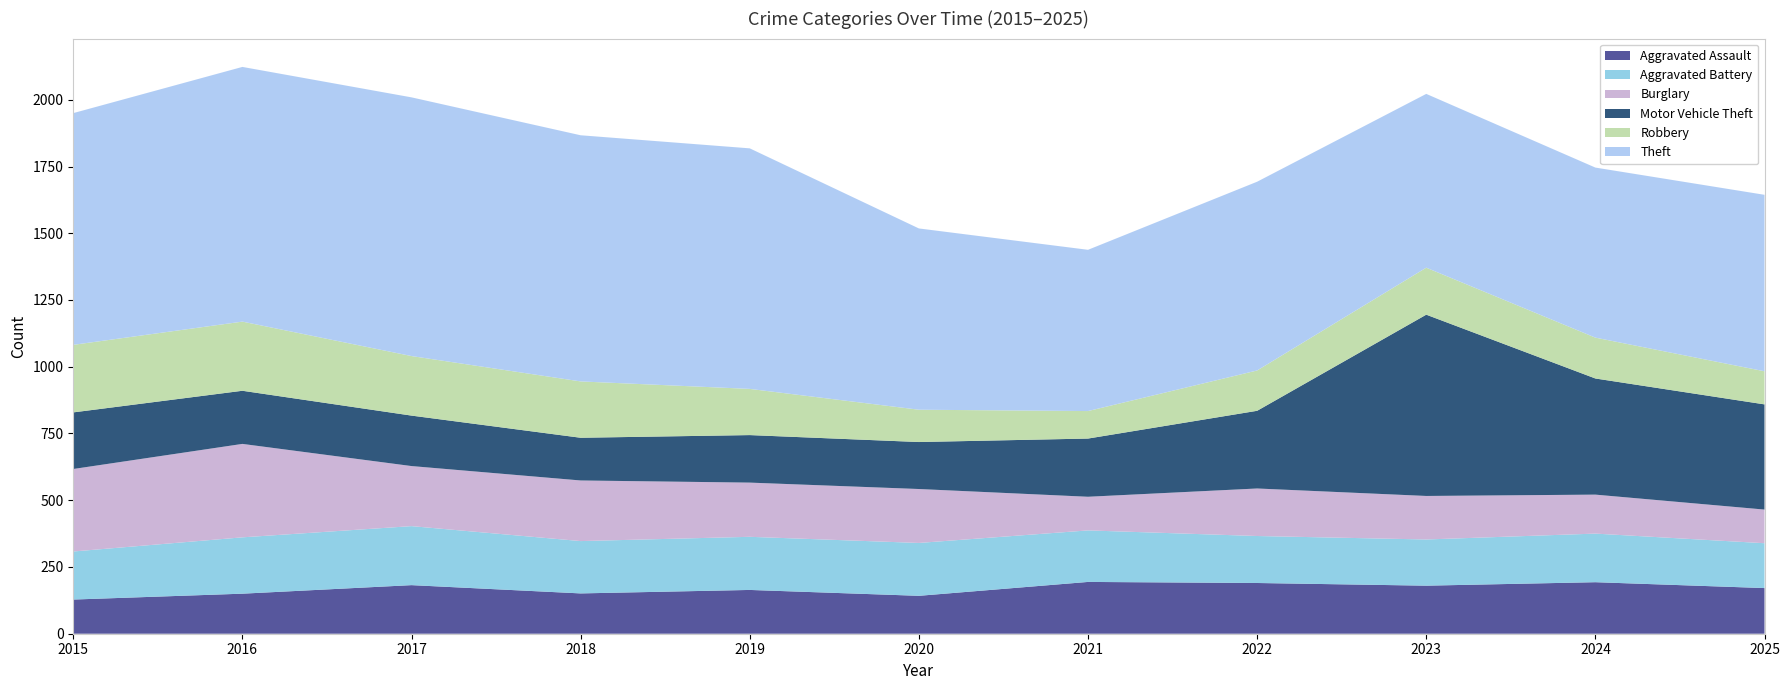

Reading left to right, list all the values displayed in this chart.

Aggravated Assault: 2015=128	2016=150	2017=182	2018=151	2019=164	2020=142	2021=194	2022=190	2023=180	2024=193	2025=171
Aggravated Battery: 2015=180	2016=211	2017=221	2018=196	2019=199	2020=198	2021=193	2022=176	2023=173	2024=182	2025=168
Burglary: 2015=309	2016=350	2017=225	2018=227	2019=203	2020=202	2021=126	2022=178	2023=163	2024=146	2025=126
Motor Vehicle Theft: 2015=212	2016=199	2017=189	2018=160	2019=178	2020=176	2021=218	2022=291	2023=679	2024=435	2025=394
Robbery: 2015=253	2016=259	2017=223	2018=211	2019=173	2020=121	2021=103	2022=151	2023=176	2024=153	2025=124
Theft: 2015=868	2016=954	2017=969	2018=922	2019=901	2020=679	2021=604	2022=707	2023=651	2024=637	2025=661